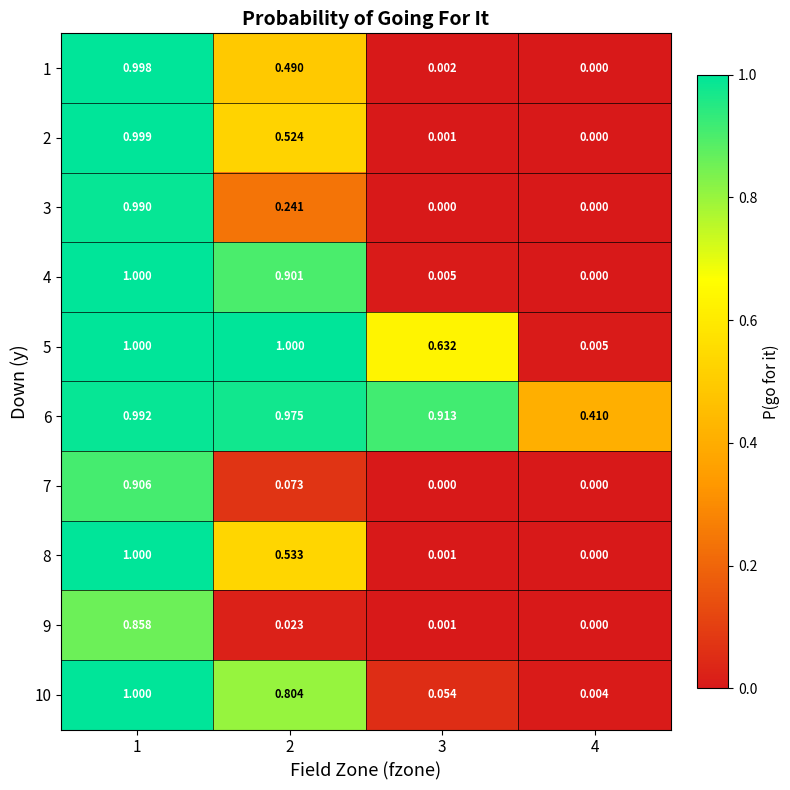

Is the value of 3 at 4 greater than the value of 4 at 1?

No